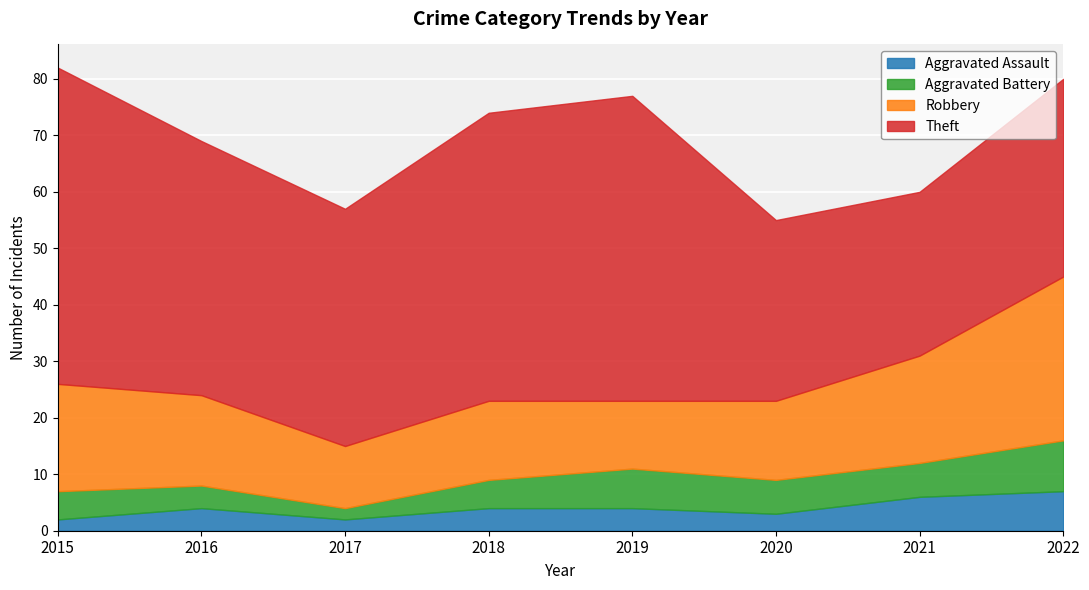

Is the value of Theft at 2016 greater than the value of Robbery at 2017?

Yes